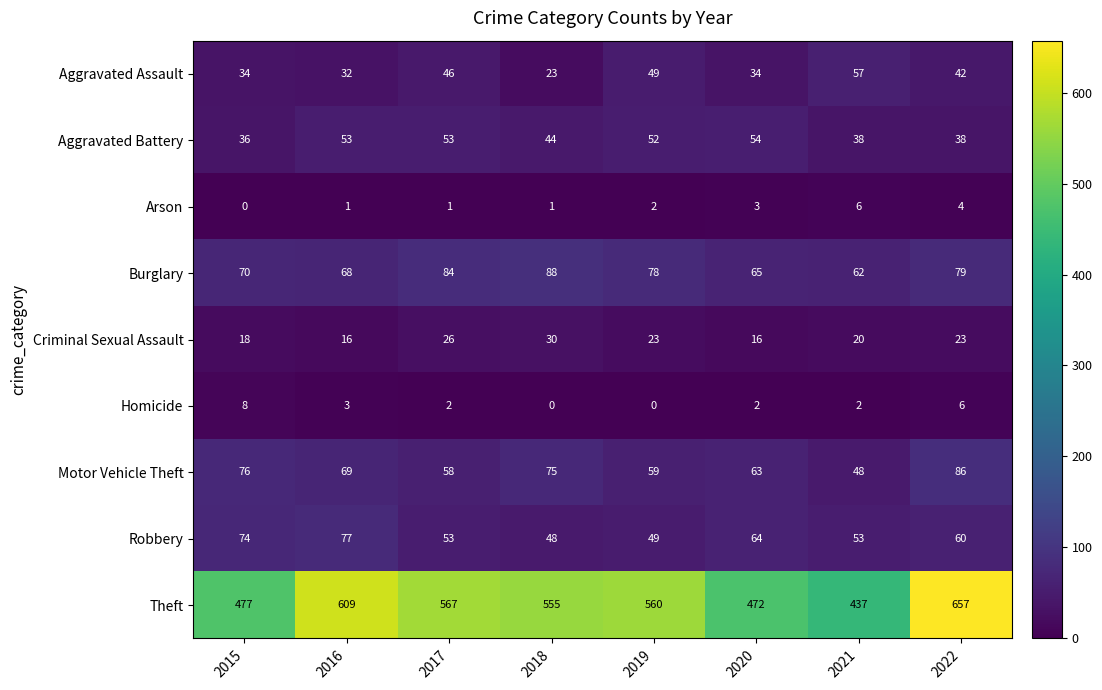

What is the greatest value displayed?

657